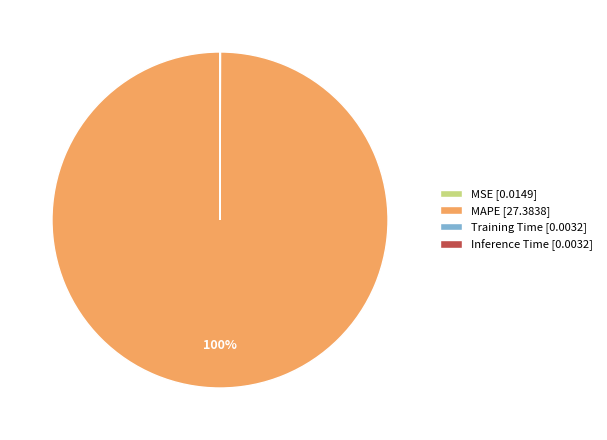

Is there a majority slice in this chart?

Yes